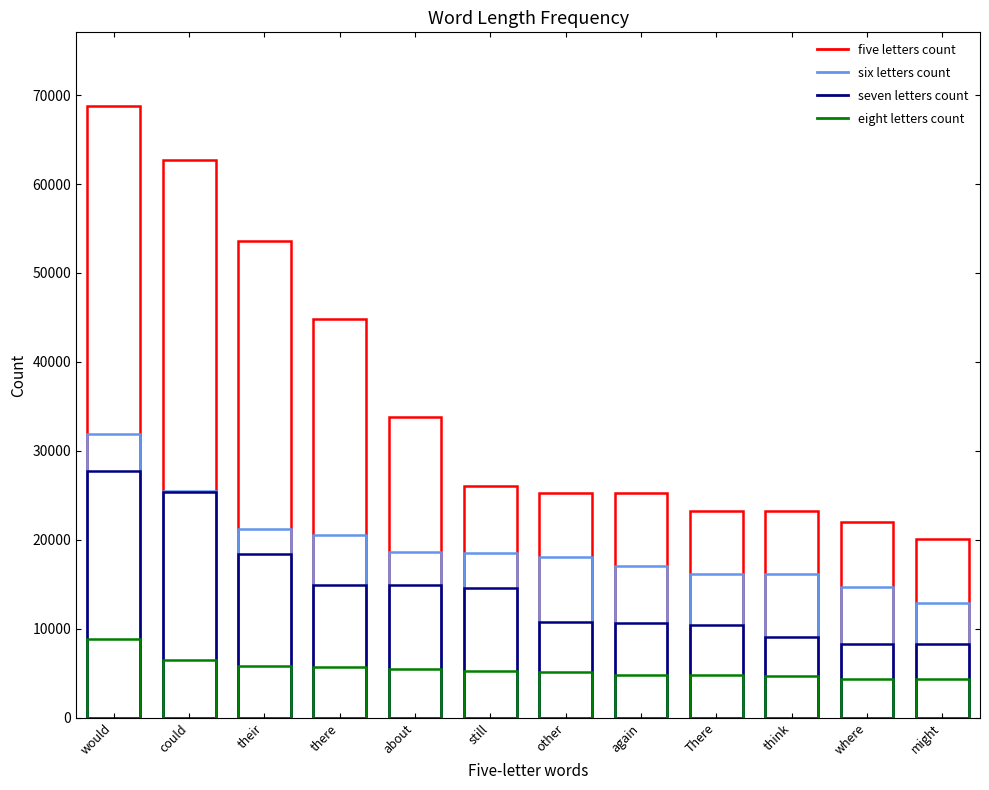

What is the value of the seven letters count point at the 11th from the left?

8317